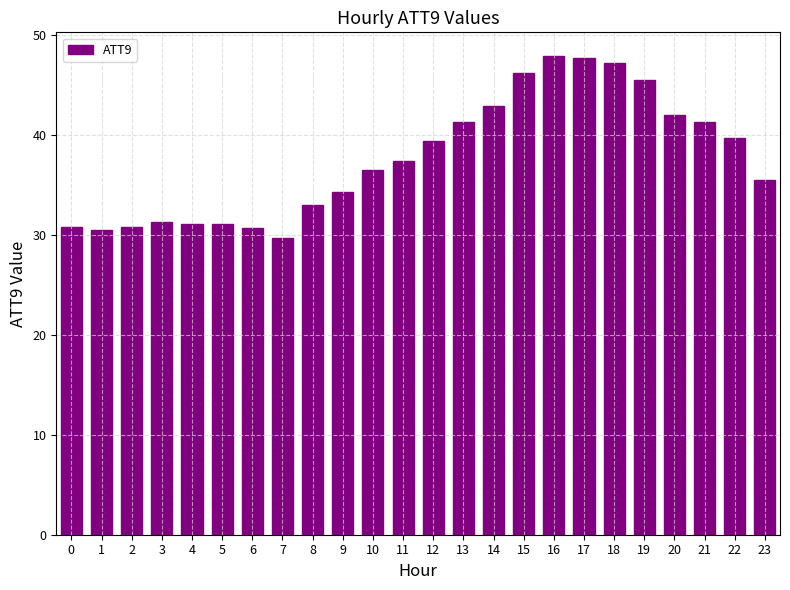

Are the bars grouped side by side (vs. stacked)?

No